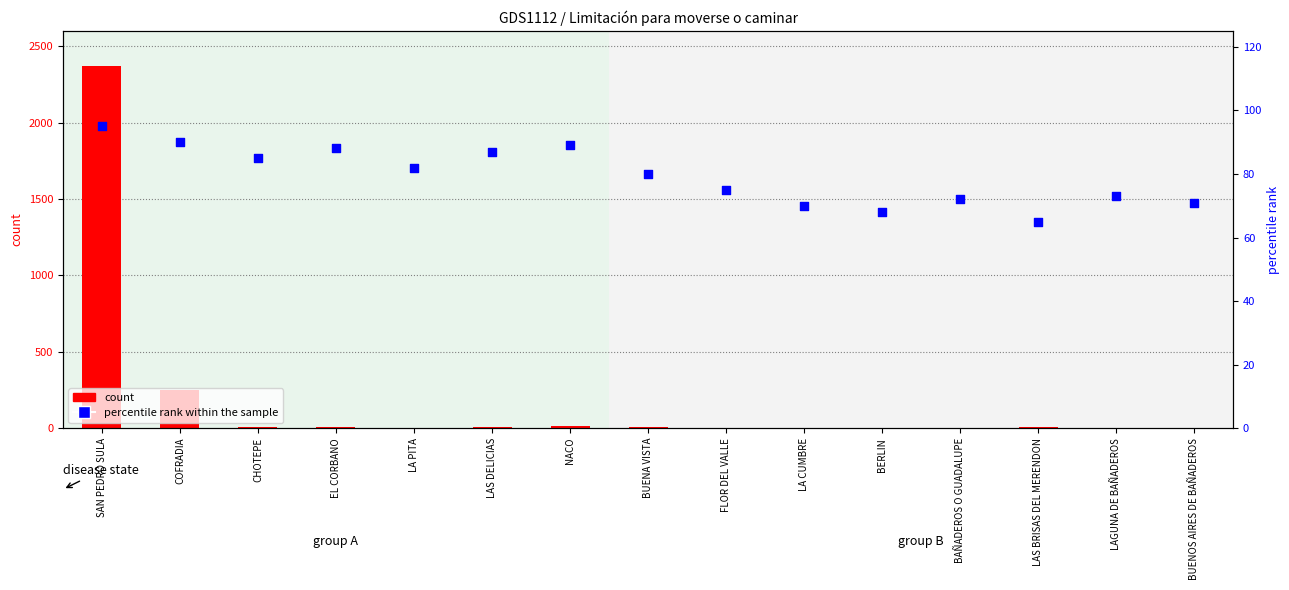

Which series has the largest total across all categories?

count